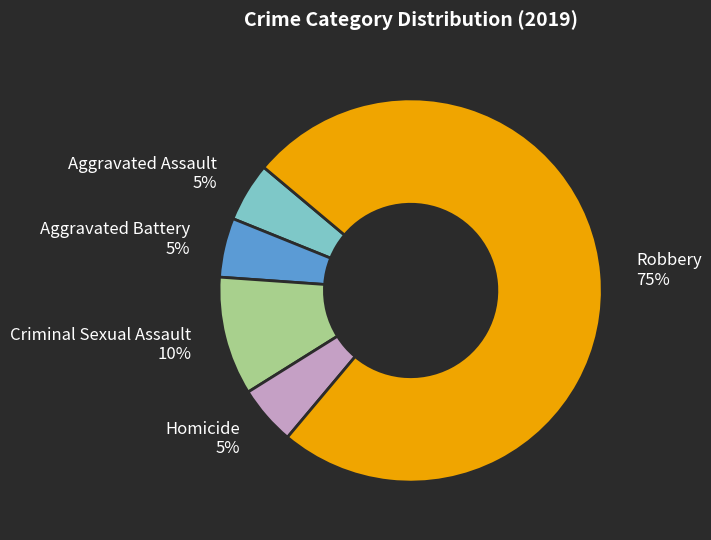

Is the sum of Aggravated Battery and Aggravated Assault greater than half?

No